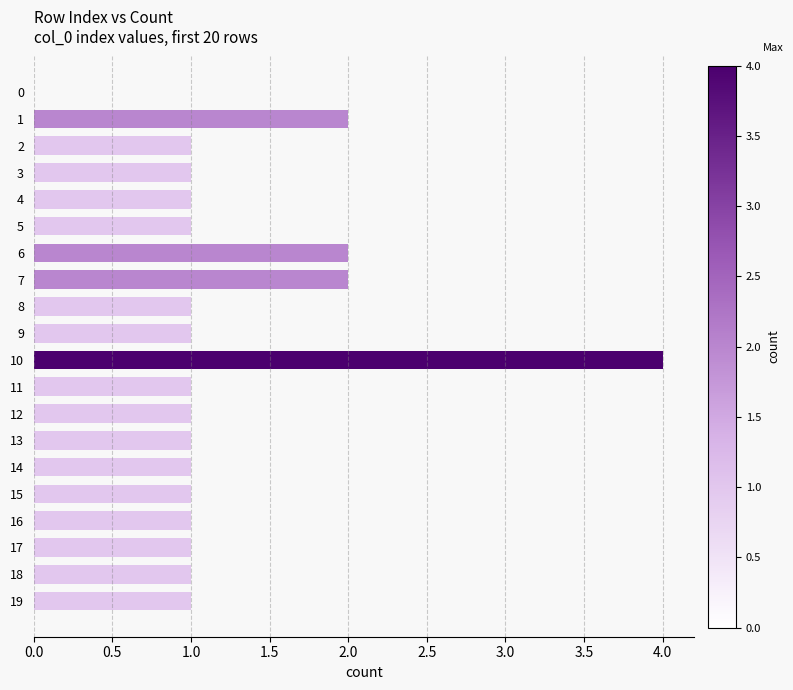

What is the sum of all values?

25